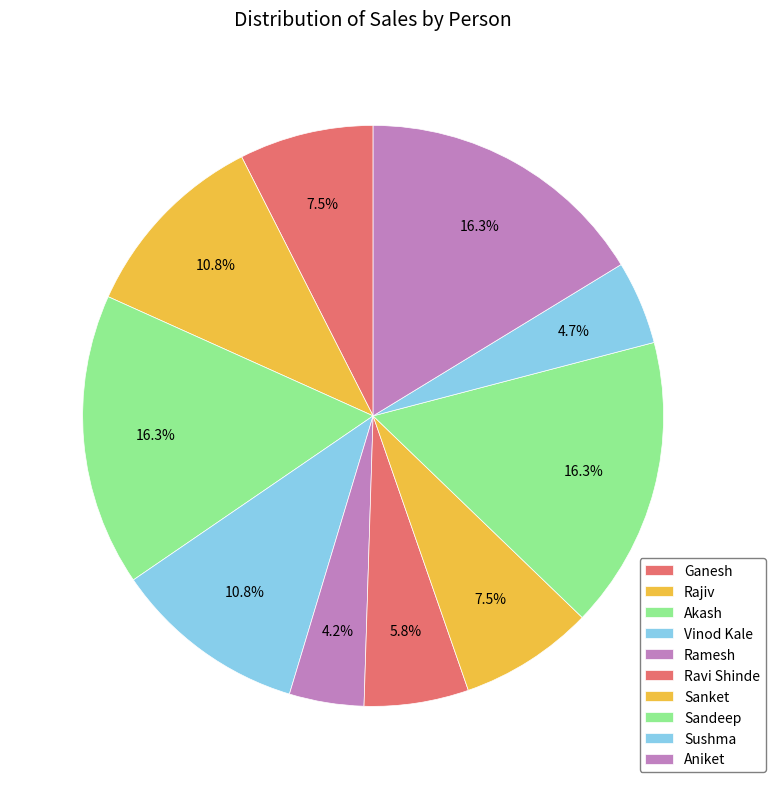

To the nearest percent, what percentage of the pie is Akash?

16%